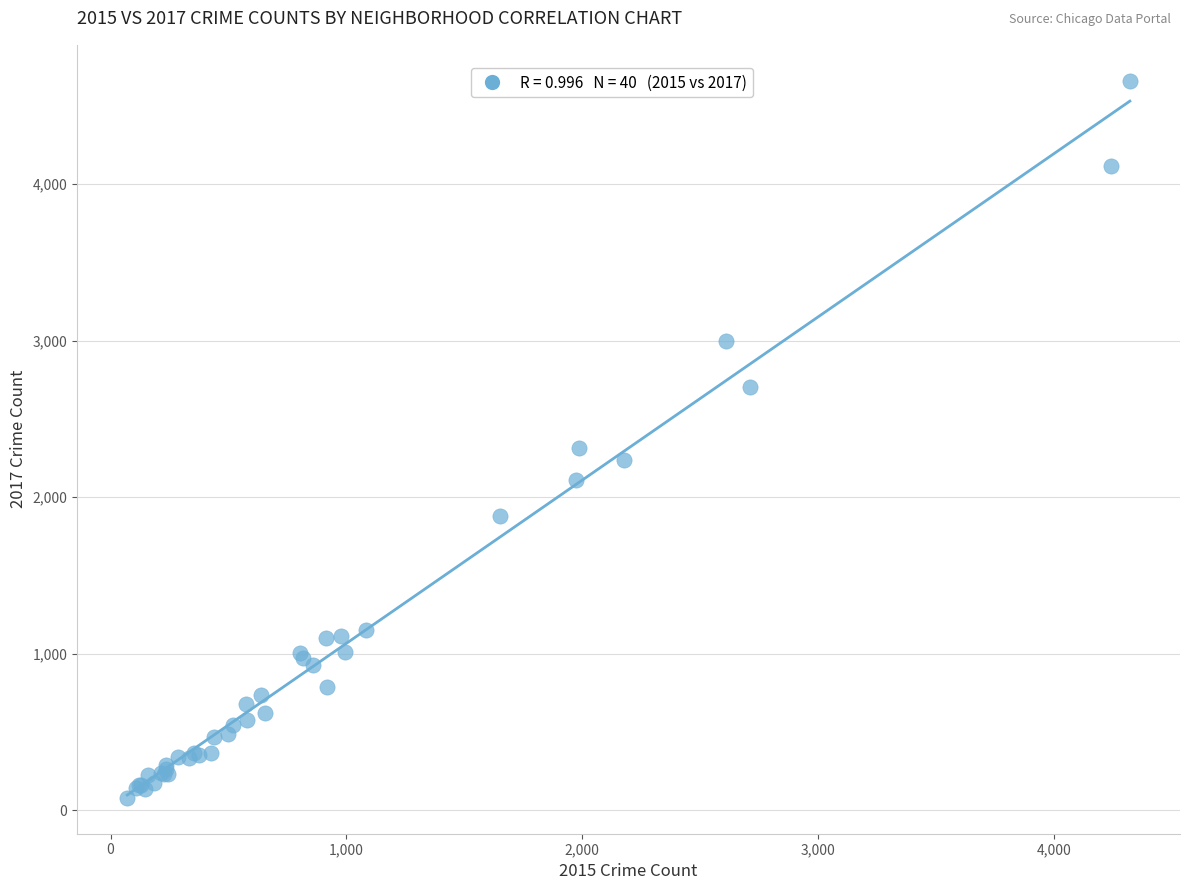

What Y value in the scatter plot is closest to 2369?

2311